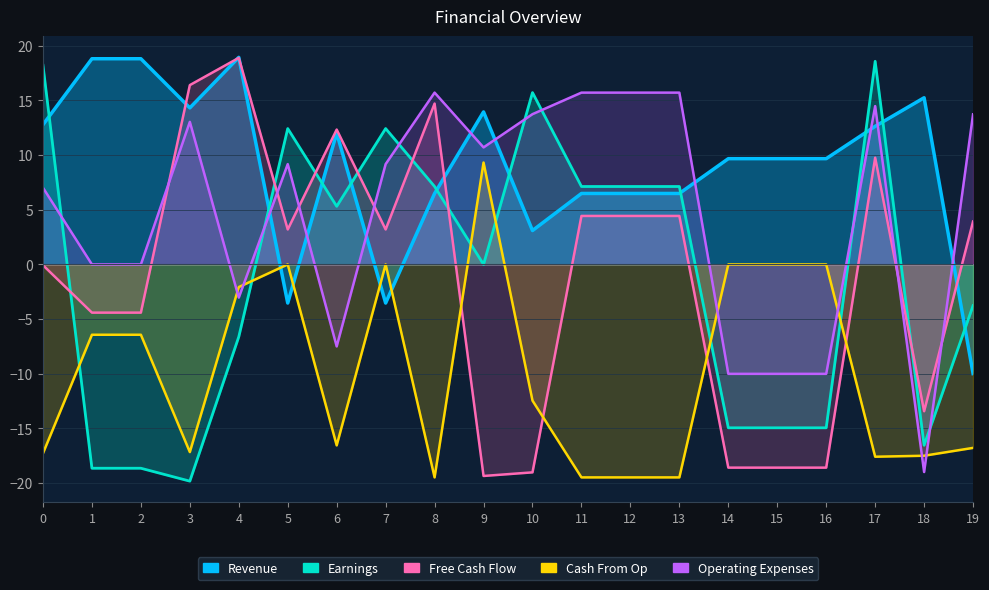

What is the lowest value of the Operating Expenses series?

-19.0